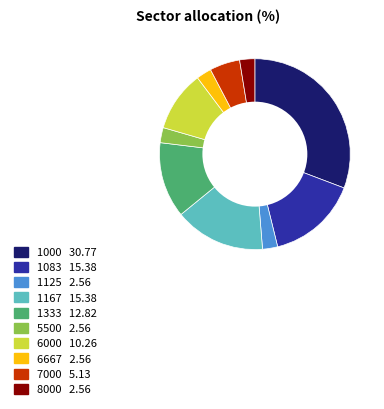

Is it true that 1167 is 15% of the pie?

True